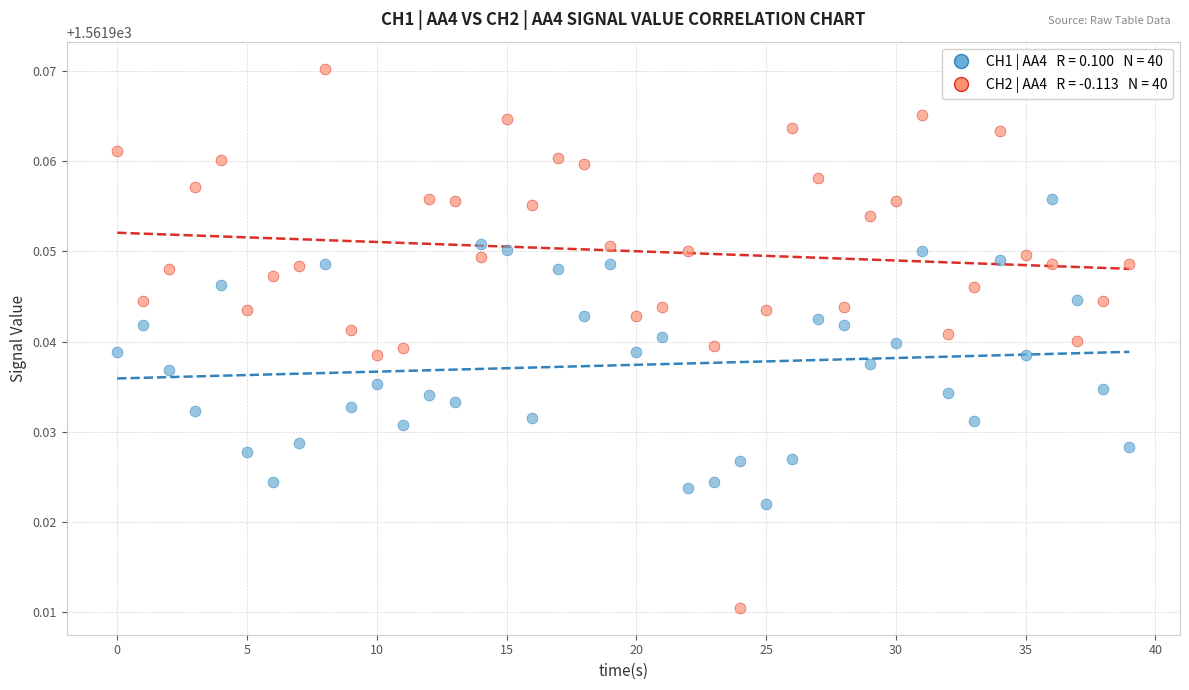

How many data points are displayed?

80